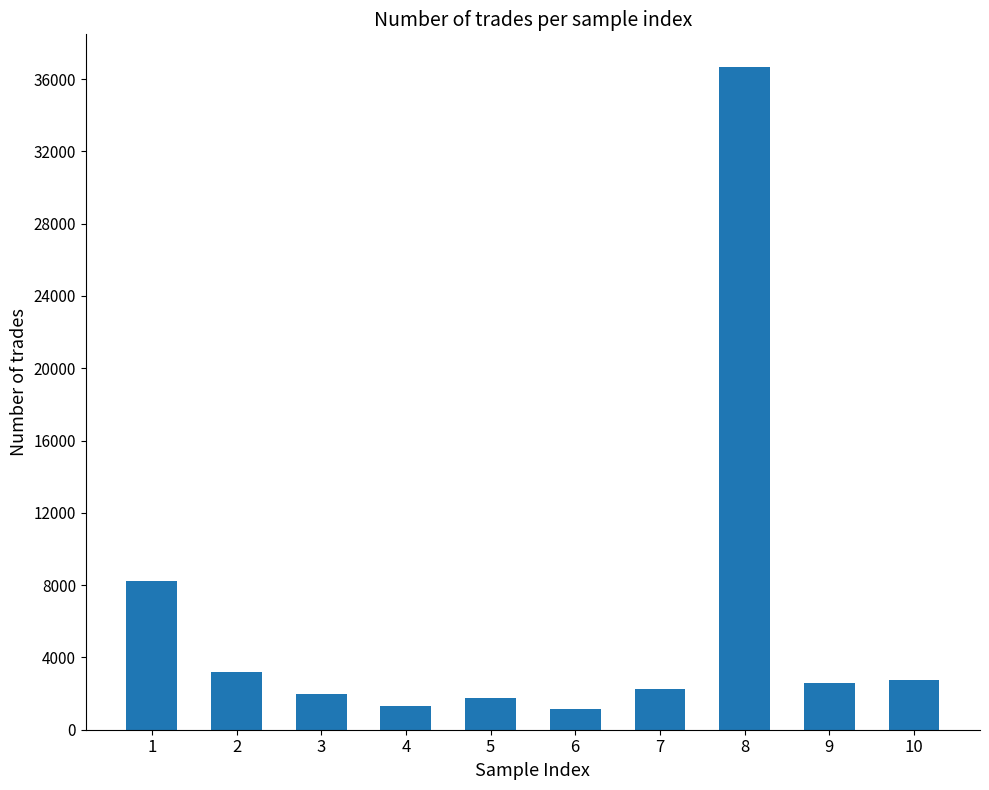

At which label is the value closest to 18901?

1